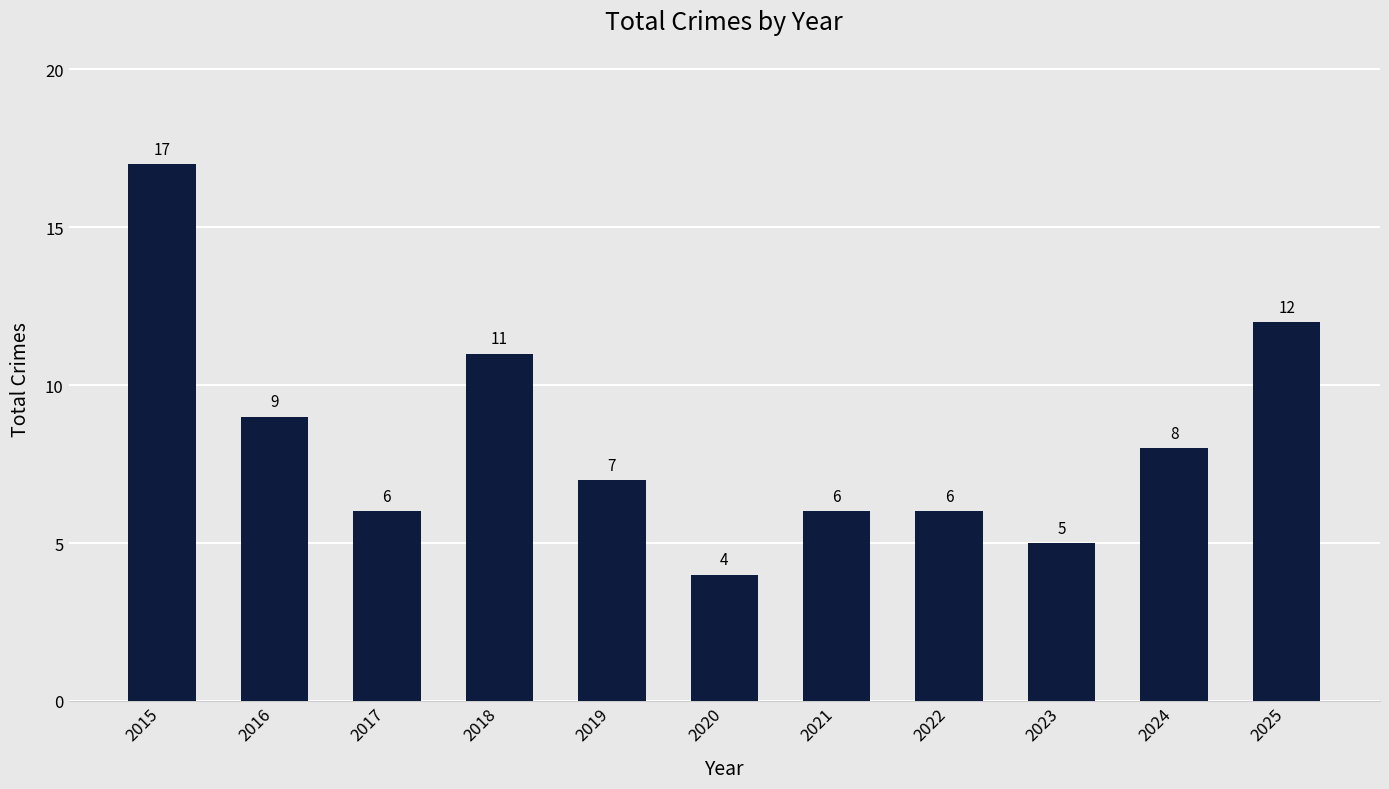

Which category has the lowest value across all series?

2020